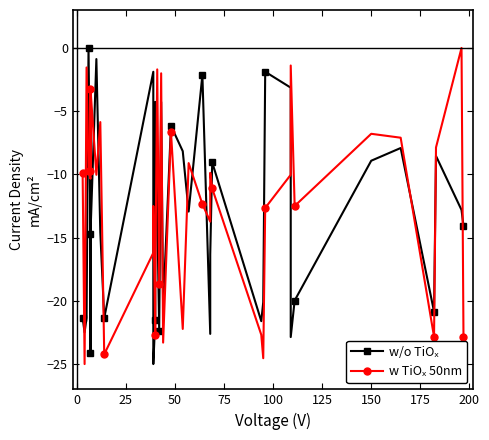

Which series has the largest total across all categories?

w TiOₓ 50nm